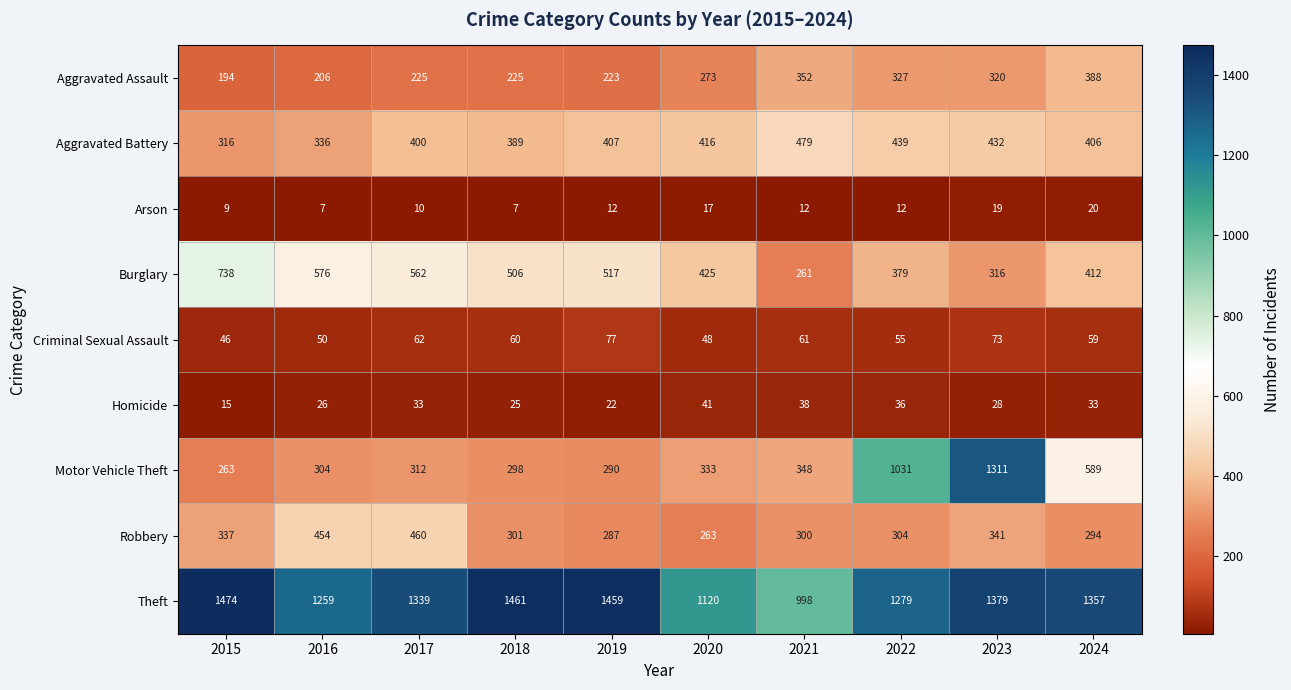

Which series has the largest total across all categories?

Theft